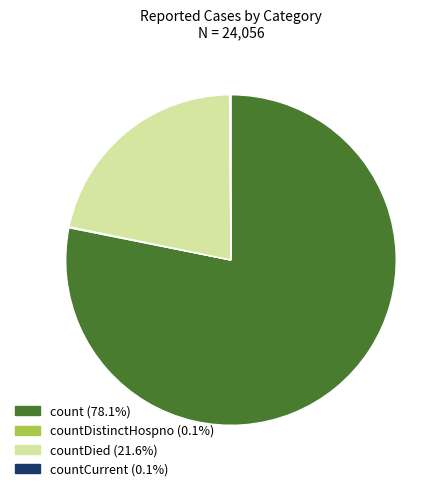

Is there any slice that represents more than half of the pie?

Yes